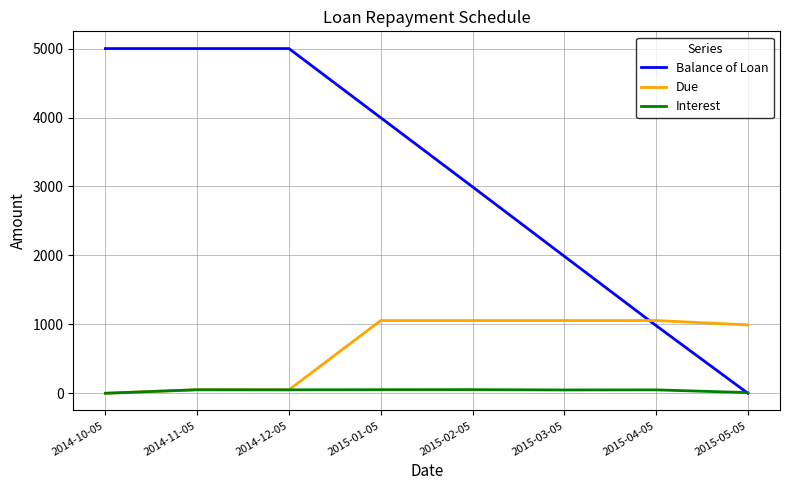

Which series has the largest range (max minus min)?

Balance of Loan